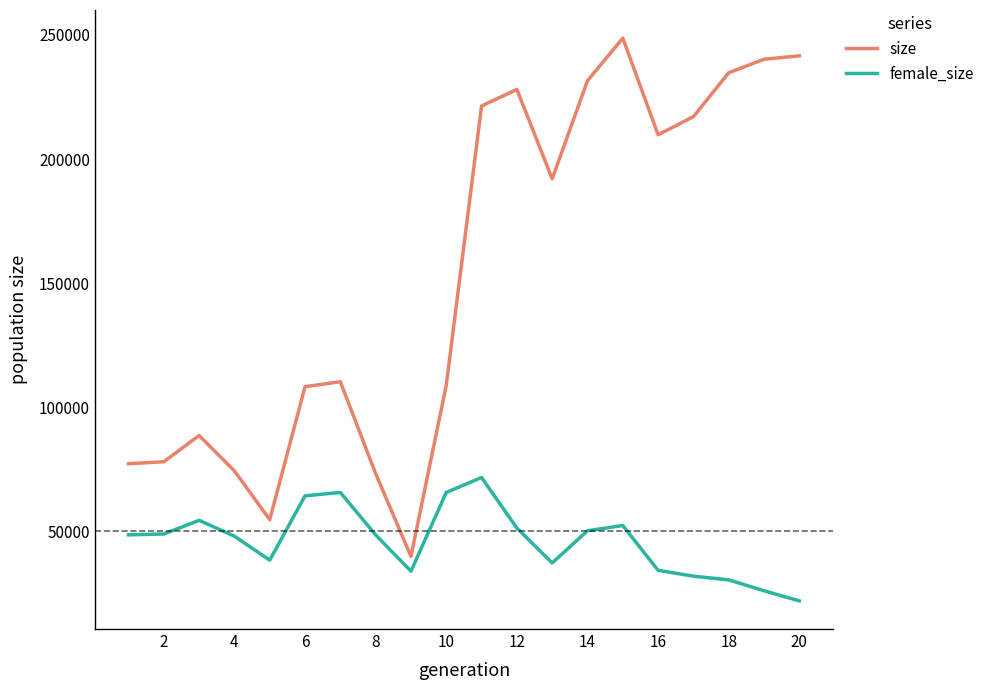

Rank the series by their average value, from lowest to highest.

female_size, size